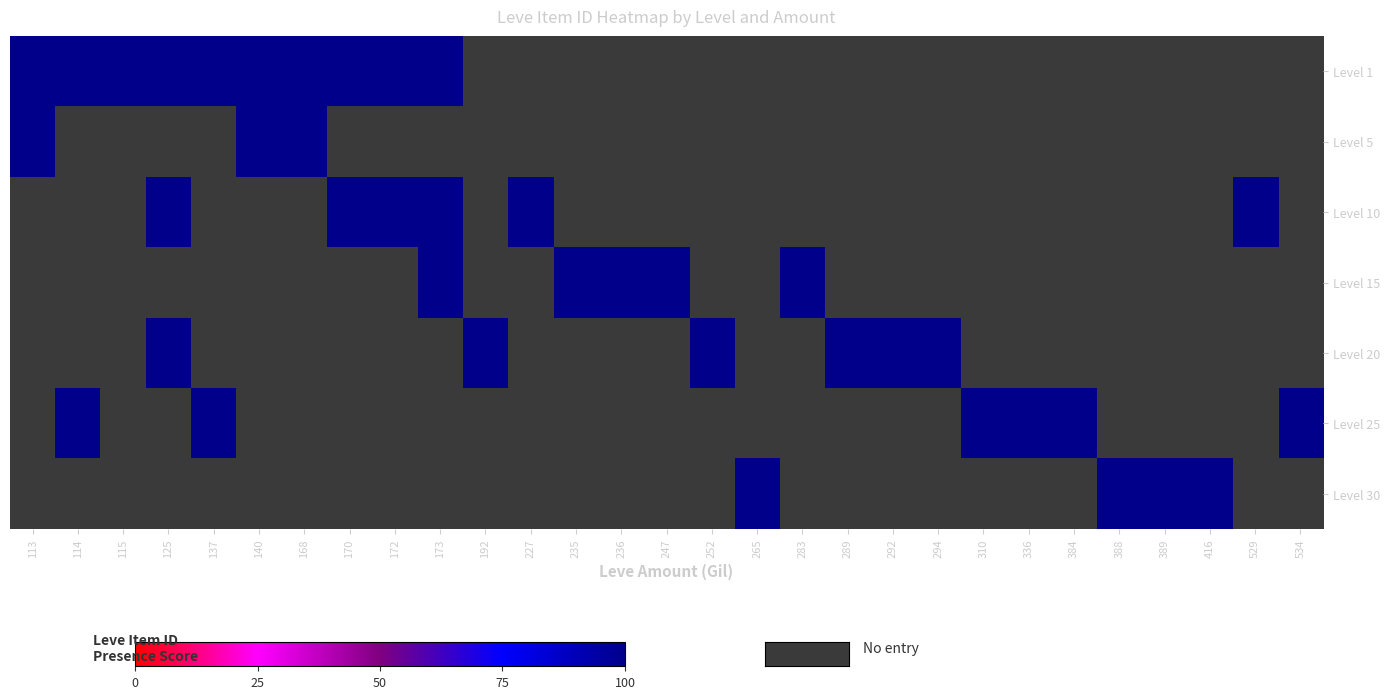

Count the number of data series in this chart.

7